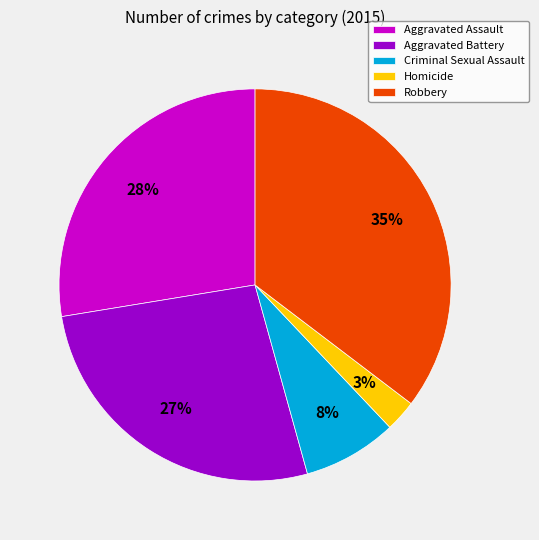

To the nearest percent, what is the difference between the Homicide and Criminal Sexual Assault slice percentages?

5%